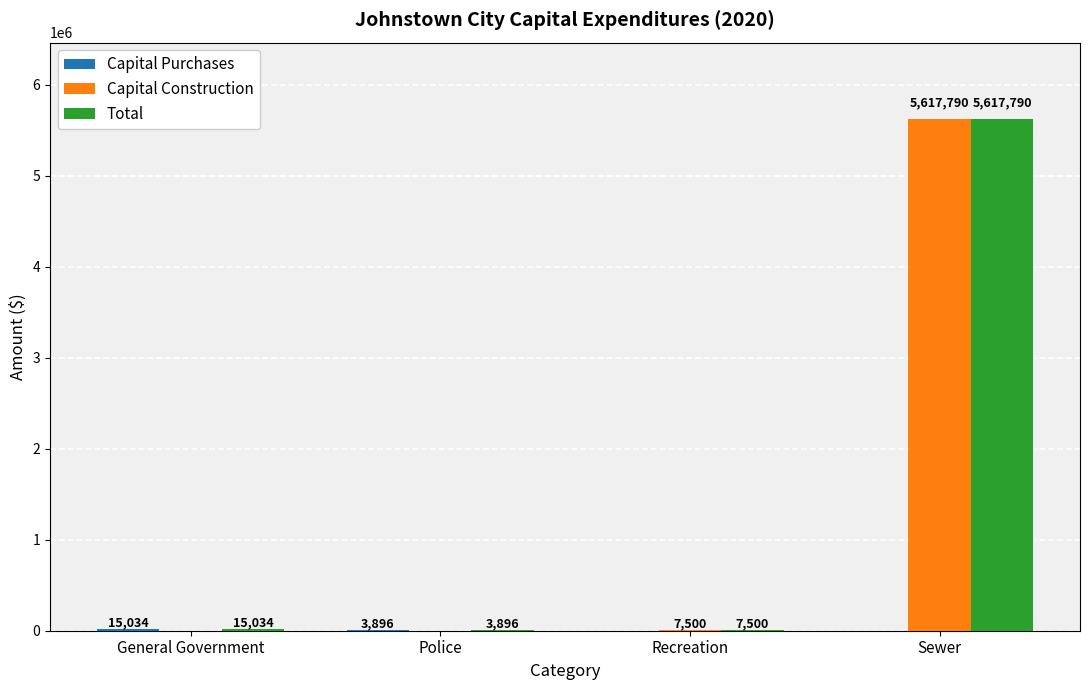

Between Police and Sewer, which series saw the biggest shift?

Capital Construction